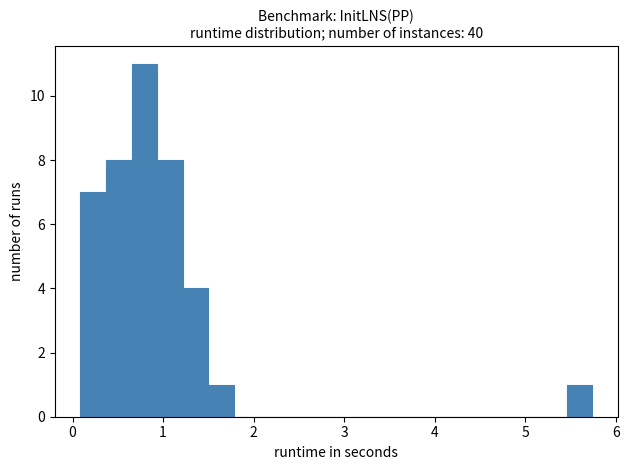

Read against the x-axis, roughly where is the centre of the tallest bar?

0.8